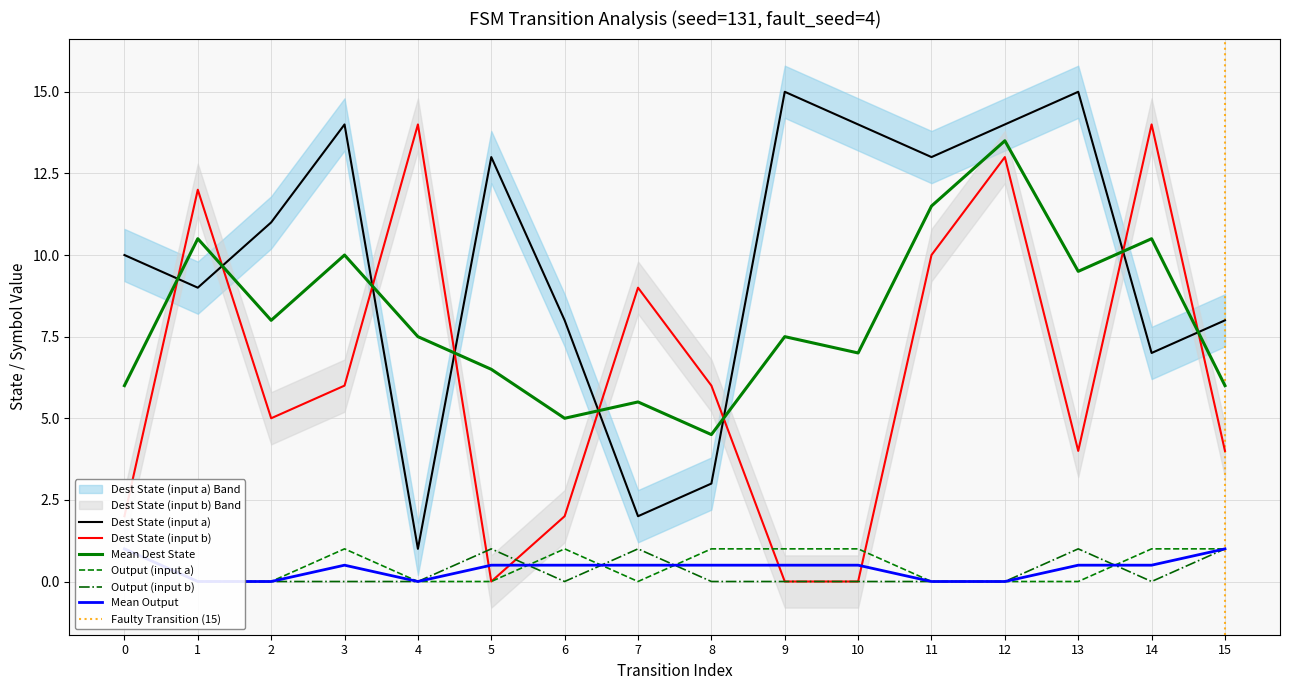

What is the highest value of the Dest State (input a) series?

15.0